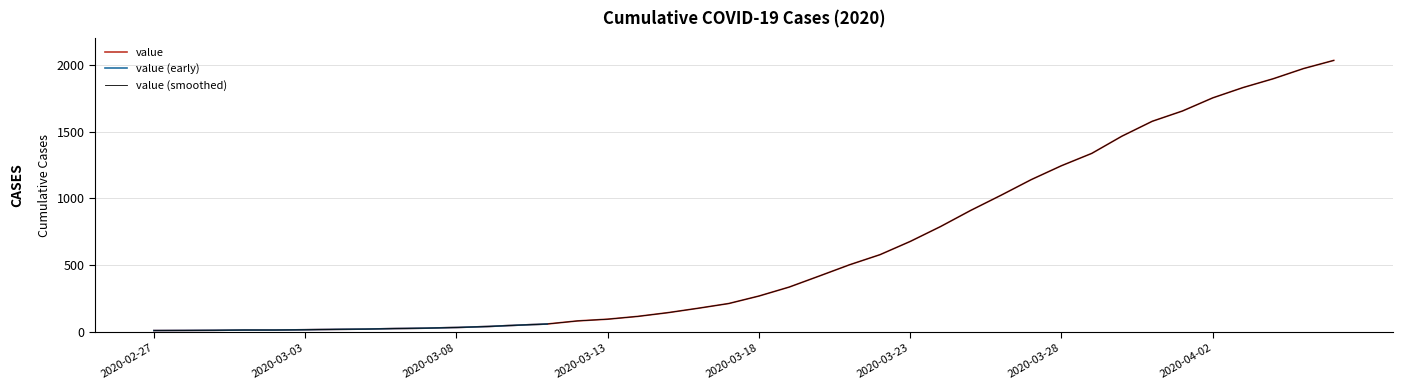

What is the sum of the values at 2020-02-28 and 2020-03-10?

67